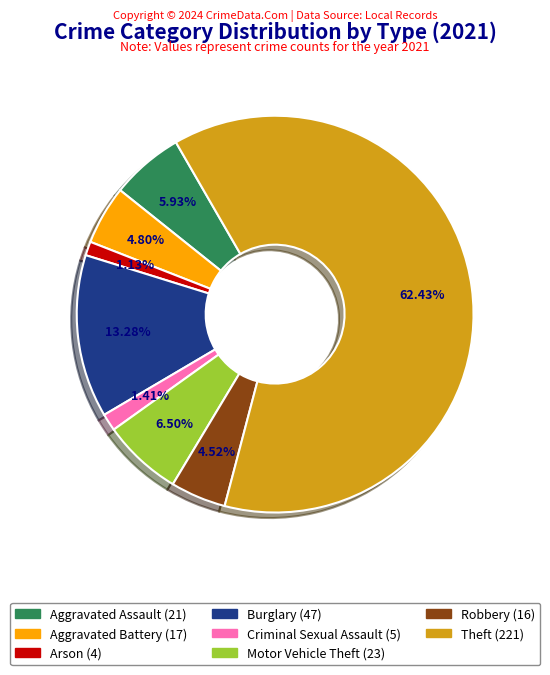

Is there a majority slice in this chart?

Yes